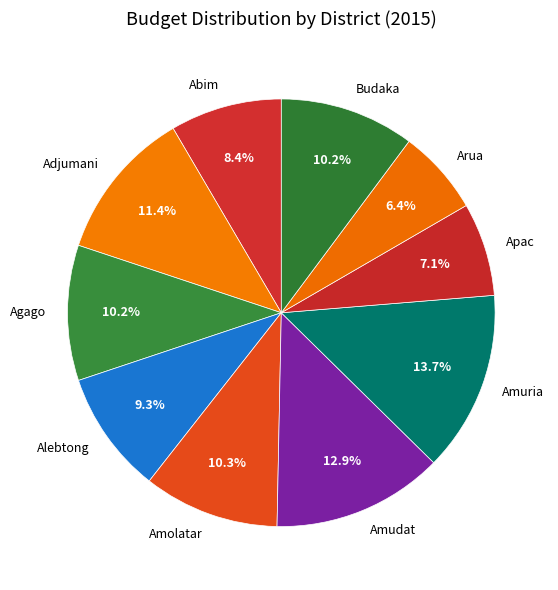

True or false: Alebtong accounts for 23% of the total.

False